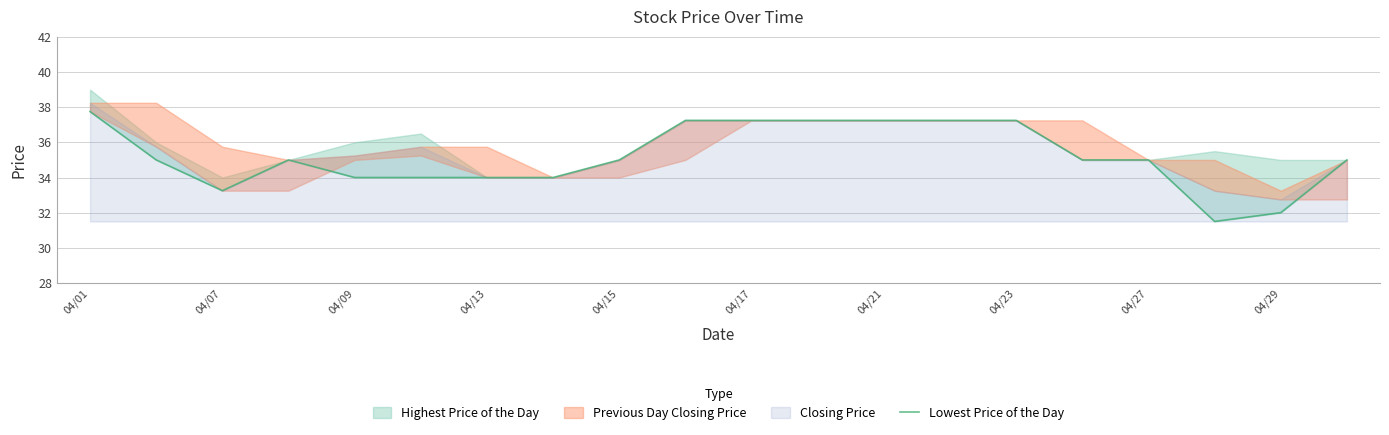

How many values are below 35?

7